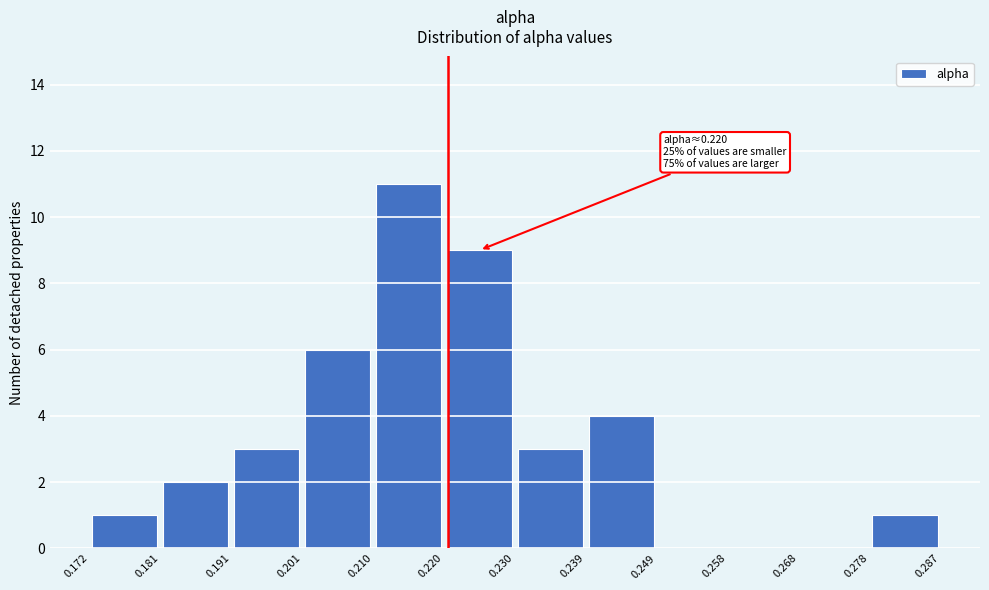

Which range on the x-axis has the tallest bar?

0.210 to 0.220